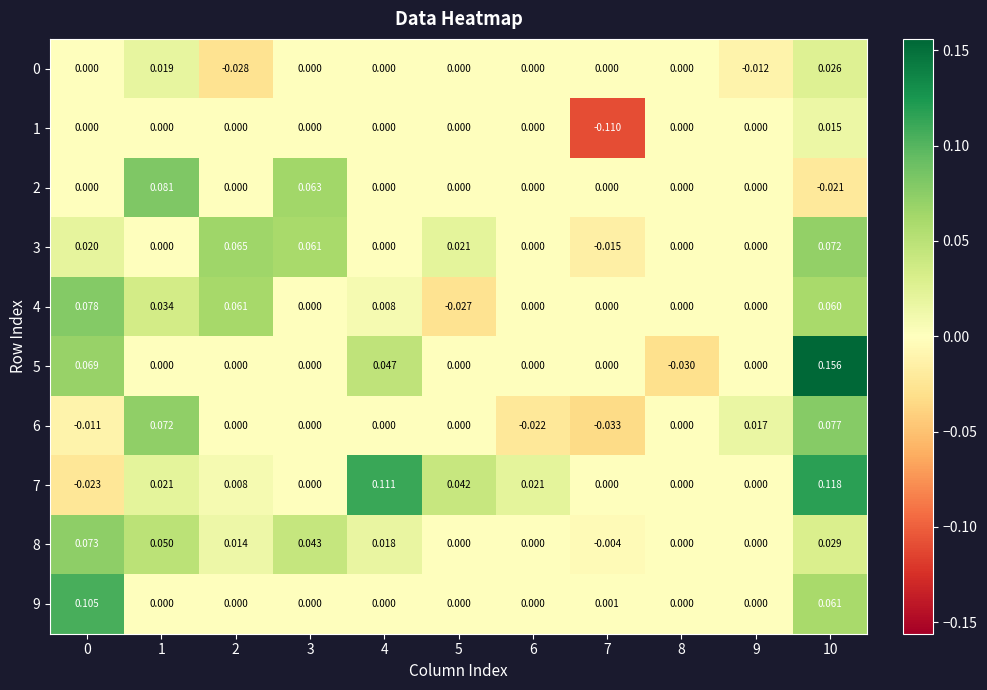

How many values in the 9 series exceed 0?

3